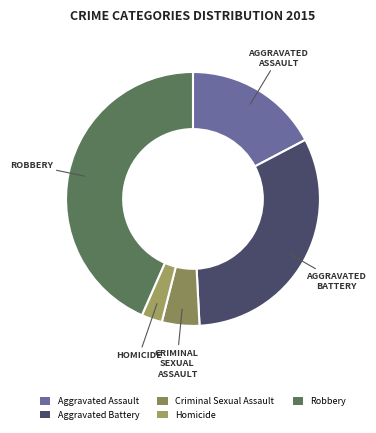

Which category has the biggest portion of the pie?

Robbery